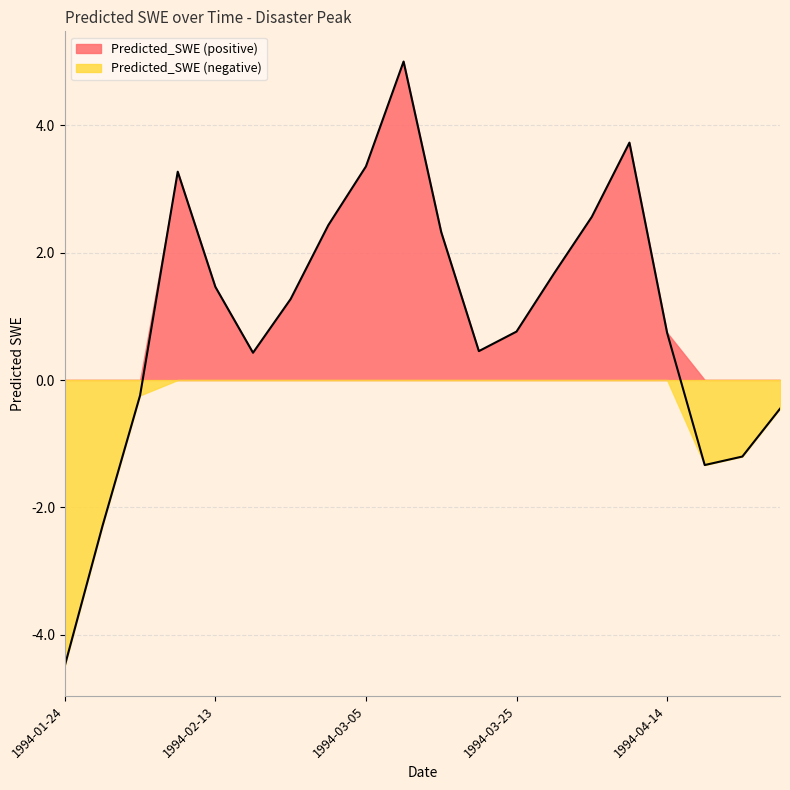

True or false: the data shows 0.7 at 1994-04-14.

True